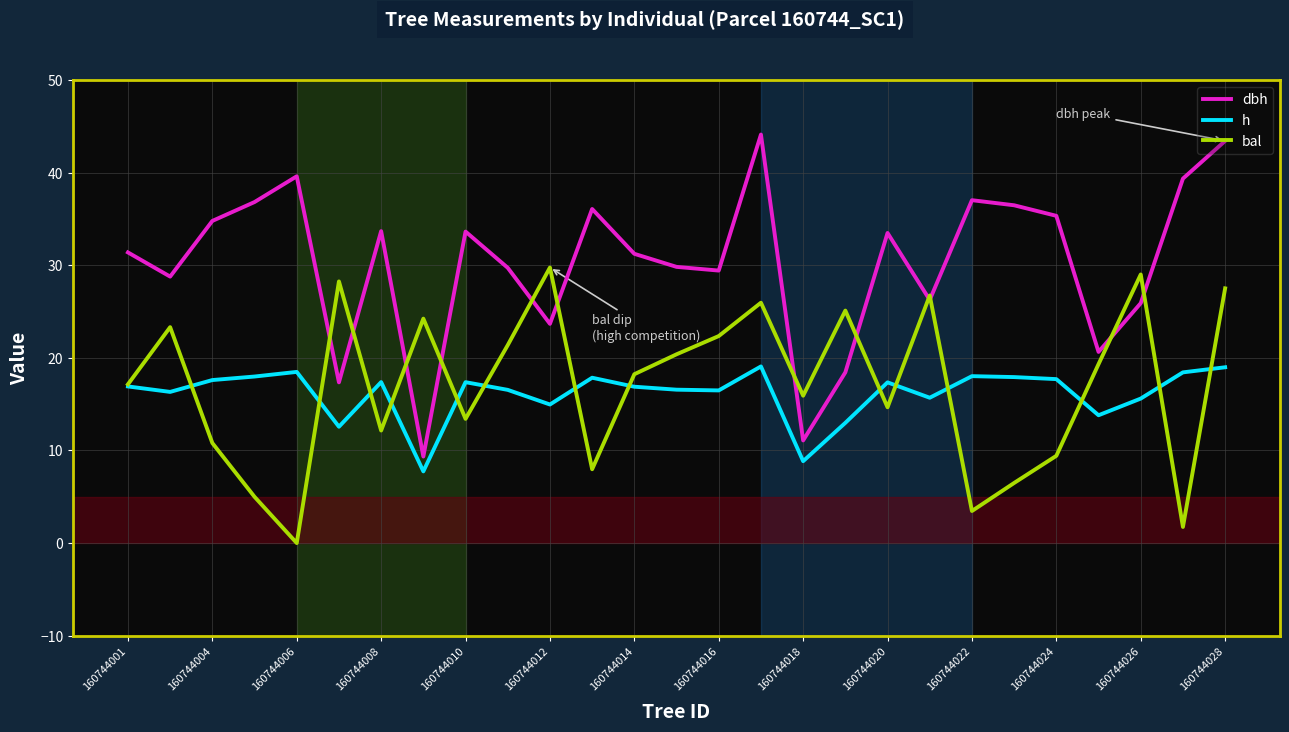

Which series has the largest total across all categories?

dbh